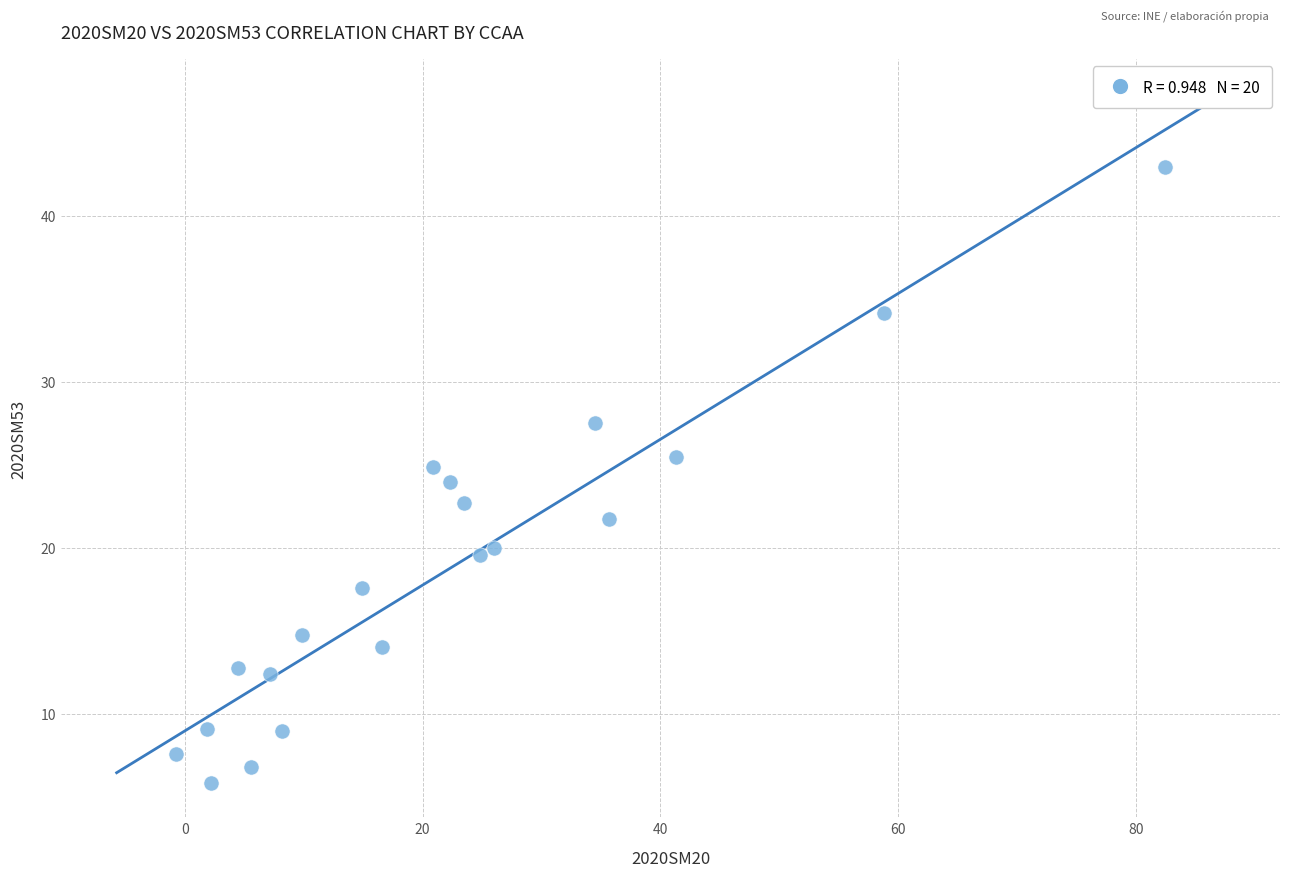

What is the range of X values (max minus min)?

83.2